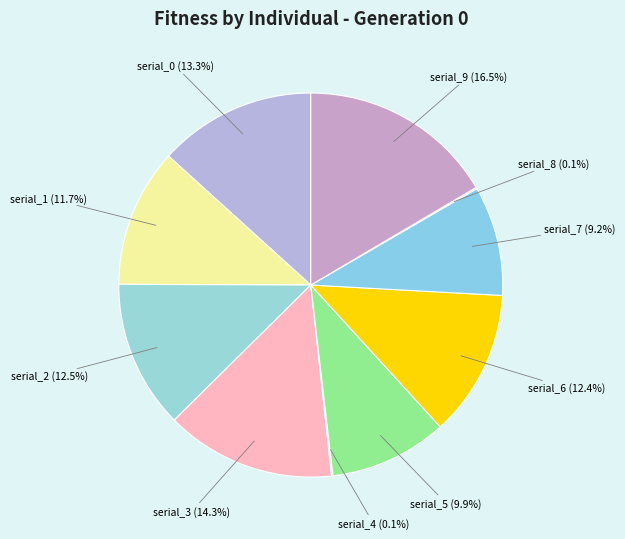

True or false: serial_6 accounts for 12% of the total.

True